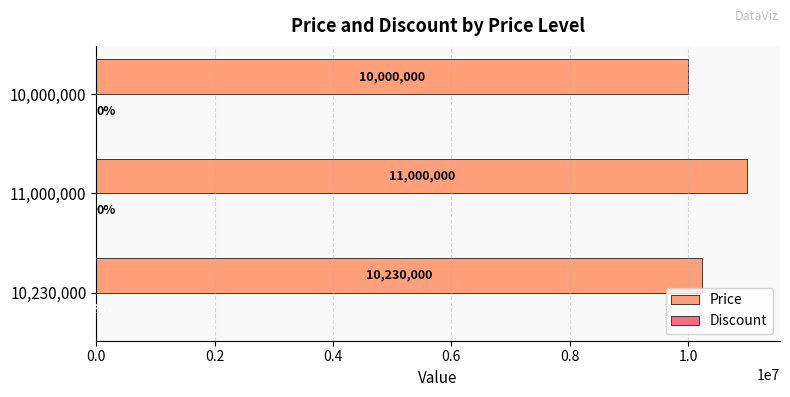

Between 11,000,000 and 10,000,000, which series saw the biggest shift?

Price